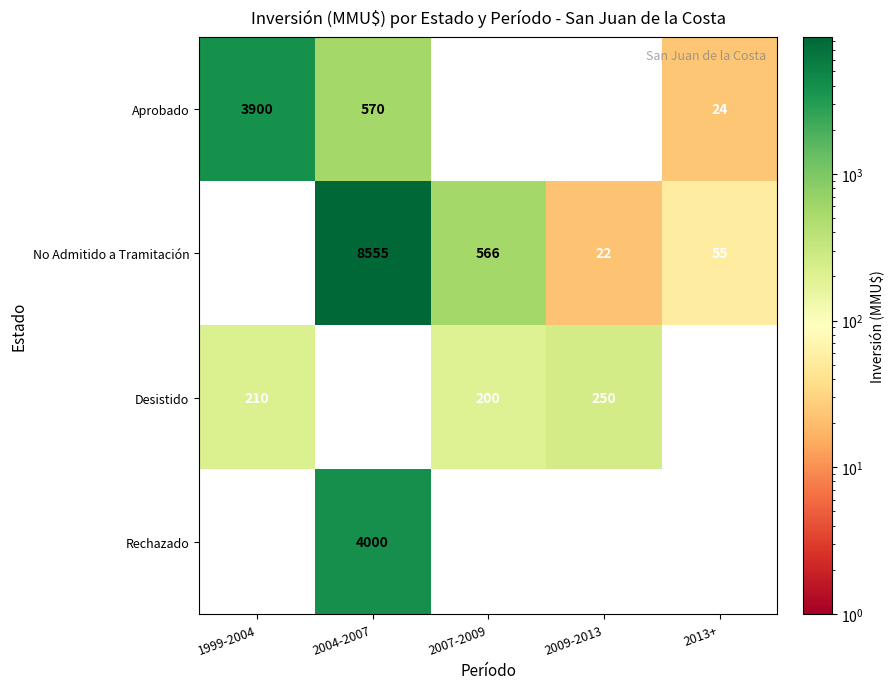

What is the sum of the Rechazado values at 2004-2007 and 2009-2013?

4000